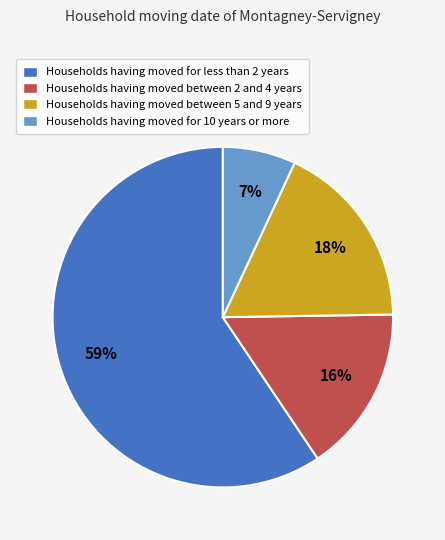

Is there any slice that represents more than half of the pie?

Yes